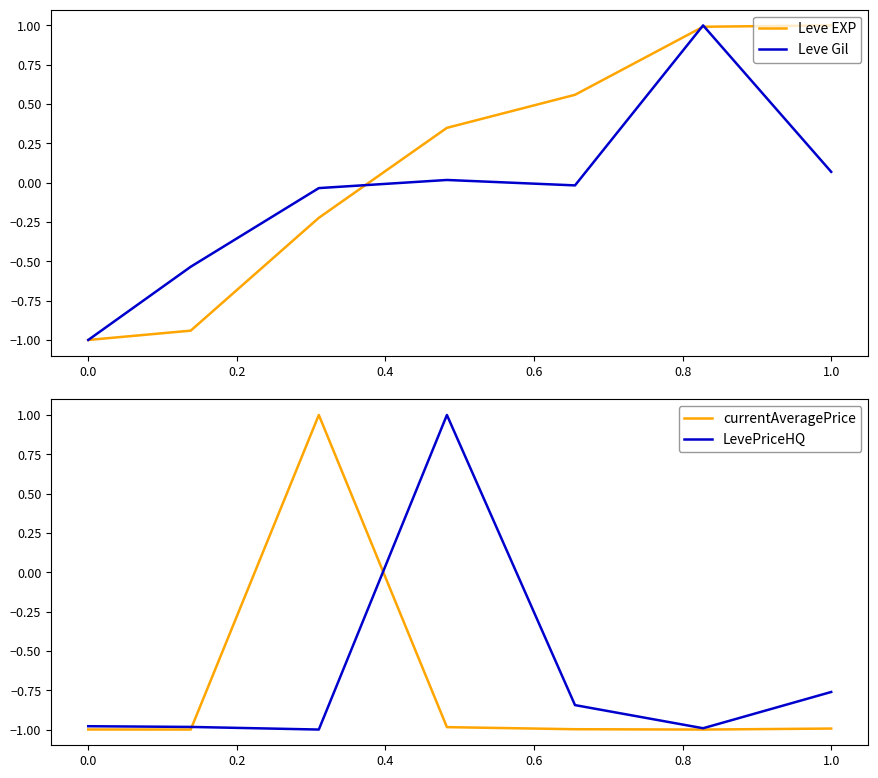

Does the chart have visible grid lines?

No